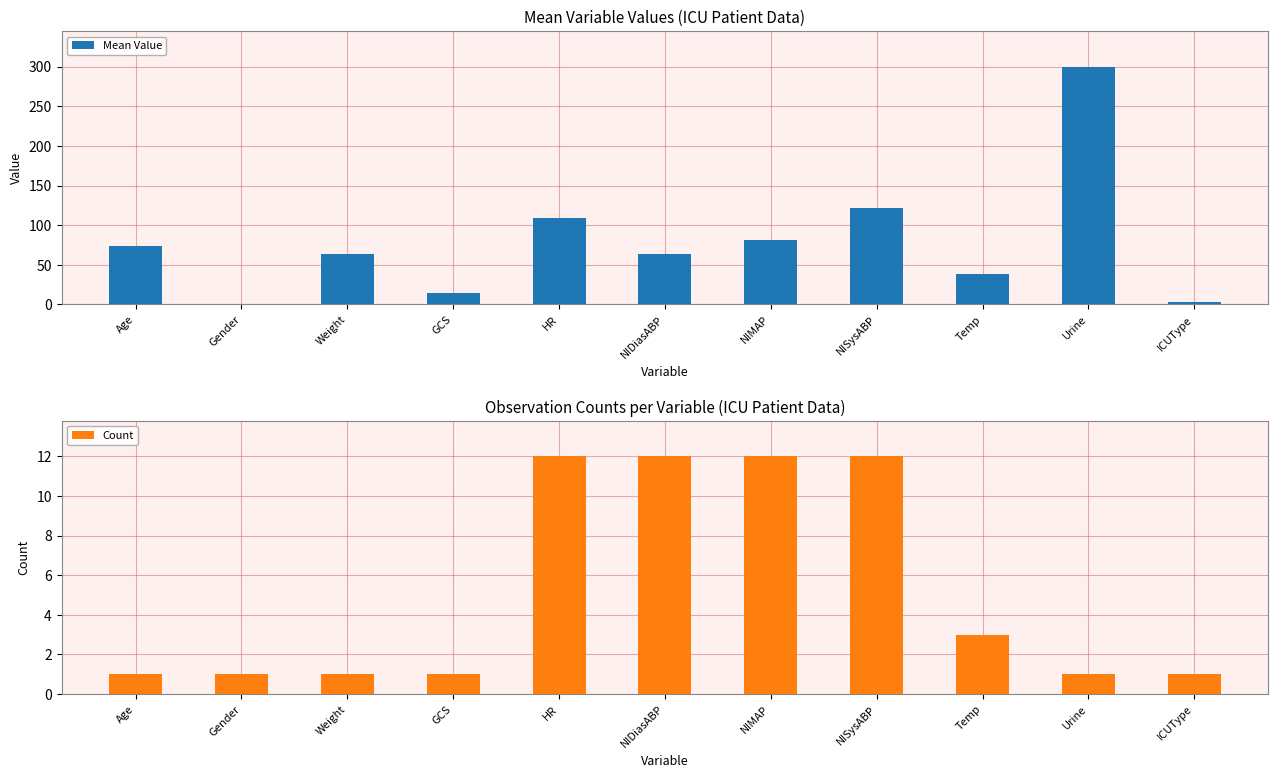

Reading left to right, transcribe all the data shown in this chart.

Mean Value: 74.0	0.0	64.0	15.0	109.5	63.2	80.8	121.5	38.6	300.0	3.0
Count: 1.0	1.0	1.0	1.0	12.0	12.0	12.0	12.0	3.0	1.0	1.0